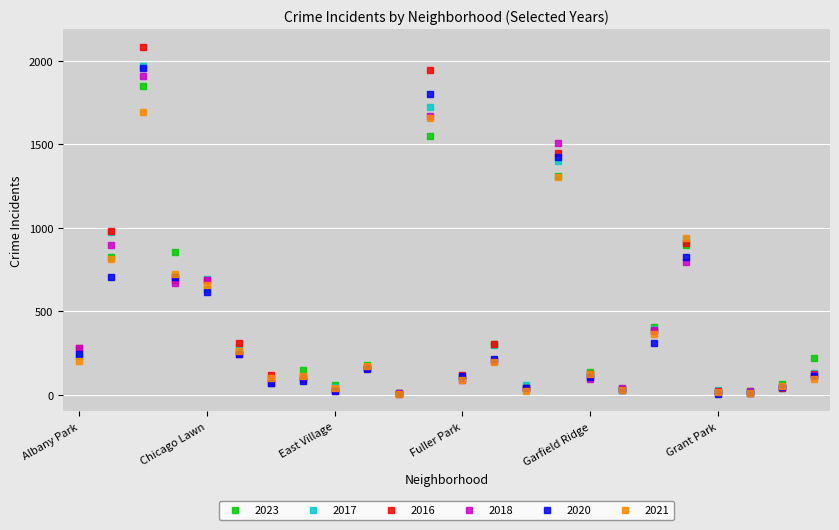

What is the maximum value for 2021?

1695